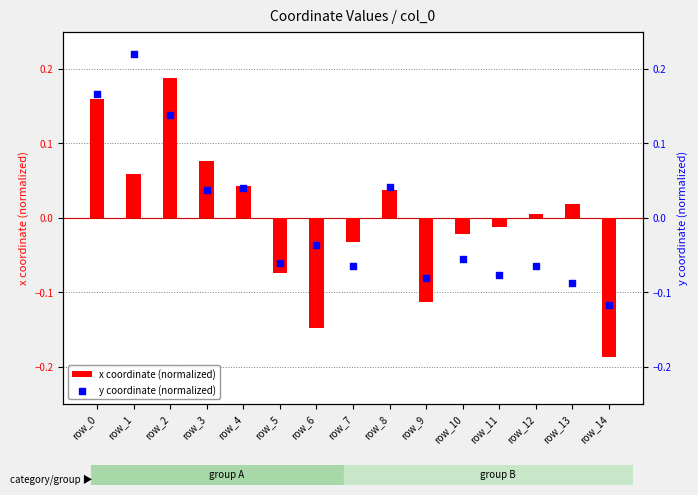

Which series has the largest Y range (max minus min)?

x coordinate (normalized)